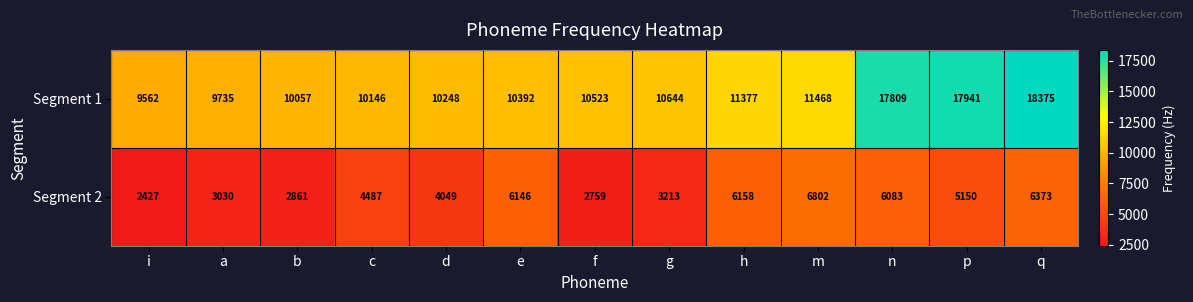

How many values in the Segment 2 series are below 4487?

6